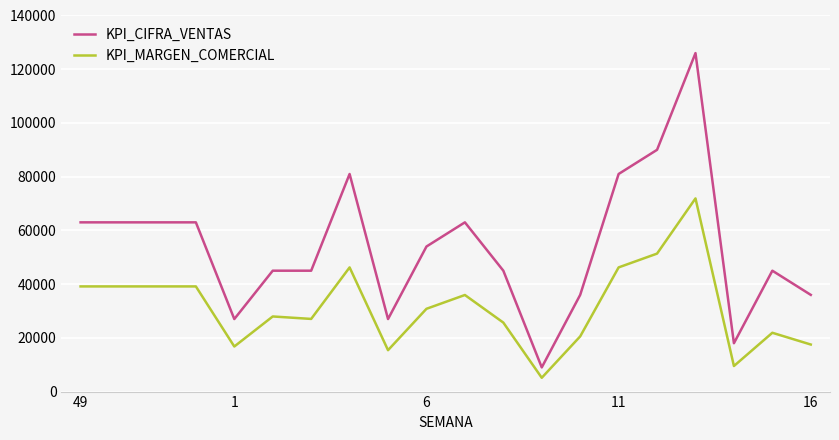

What is the difference between the maximum and minimum values in the KPI_MARGEN_COMERCIAL series?

66773